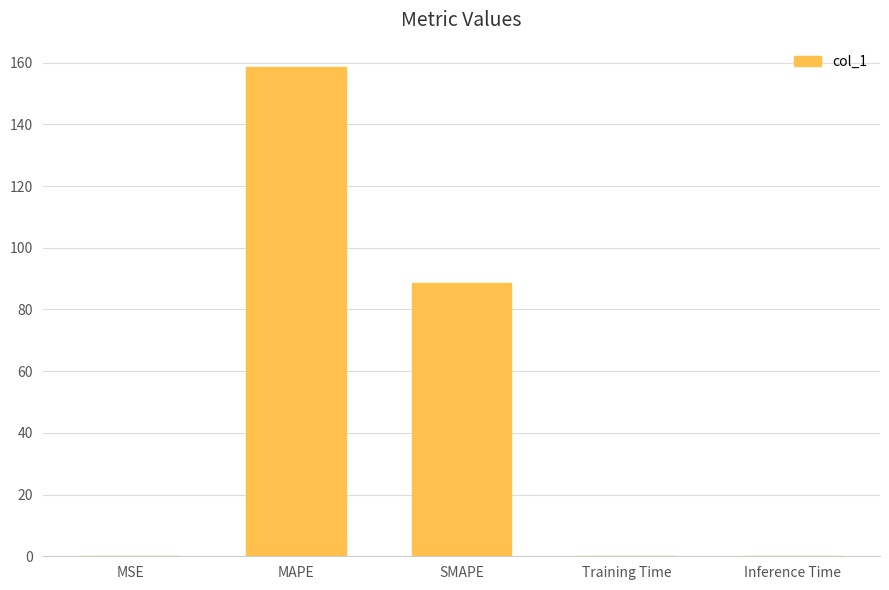

The chart shows a value of 0.0 at Training Time. True or false?

True